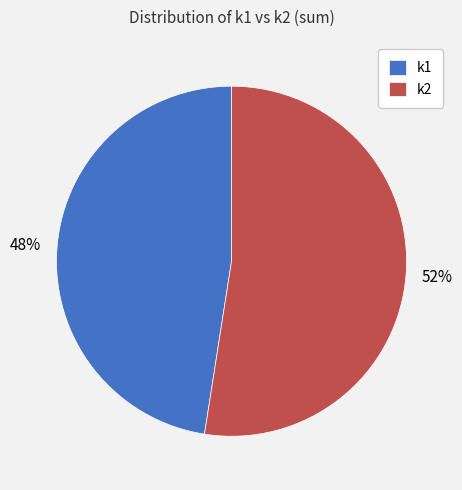

Rank the categories by value from lowest to highest.

k1, k2